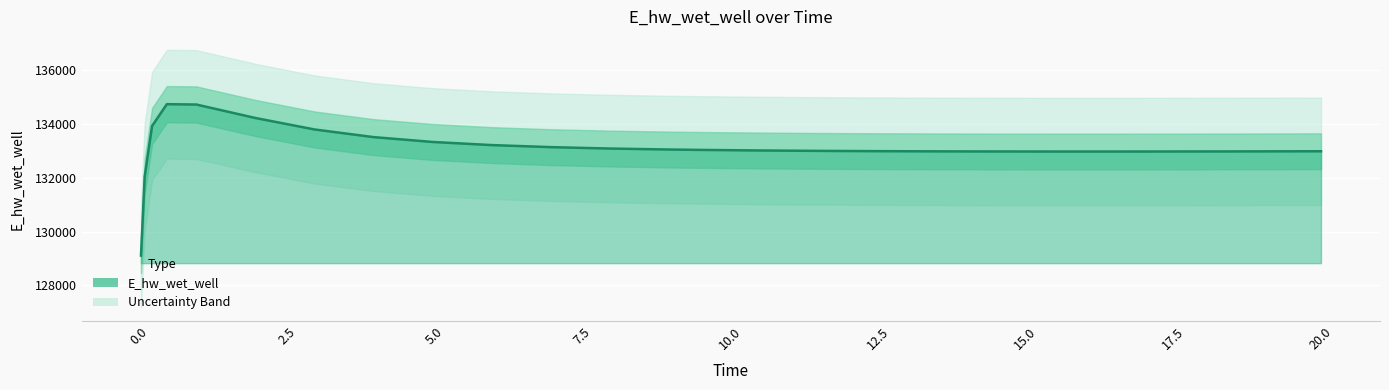

Reading left to right, transcribe all the data shown in this chart.

129110.4	132045.6	133924.0	134735.6	134722.7	134222.2	133796.0	133512.0	133331.6	133216.0	133139.6	133087.6	133051.2	133037.6	133016.3	133001.0	132990.4	132983.3	132979.0	132977.0	132976.9	132978.2	132980.9	132984.6	132986.9